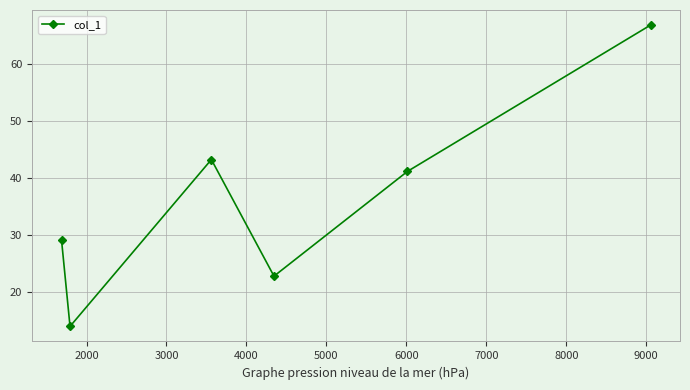

Reading left to right, what are all the values shown in this chart?

29.1	14.0	43.3	22.8	41.2	66.9